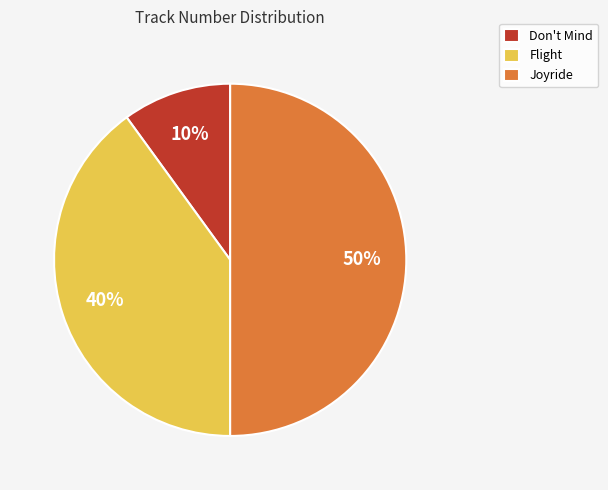

Is the sum of Don't Mind and Joyride greater than half?

Yes